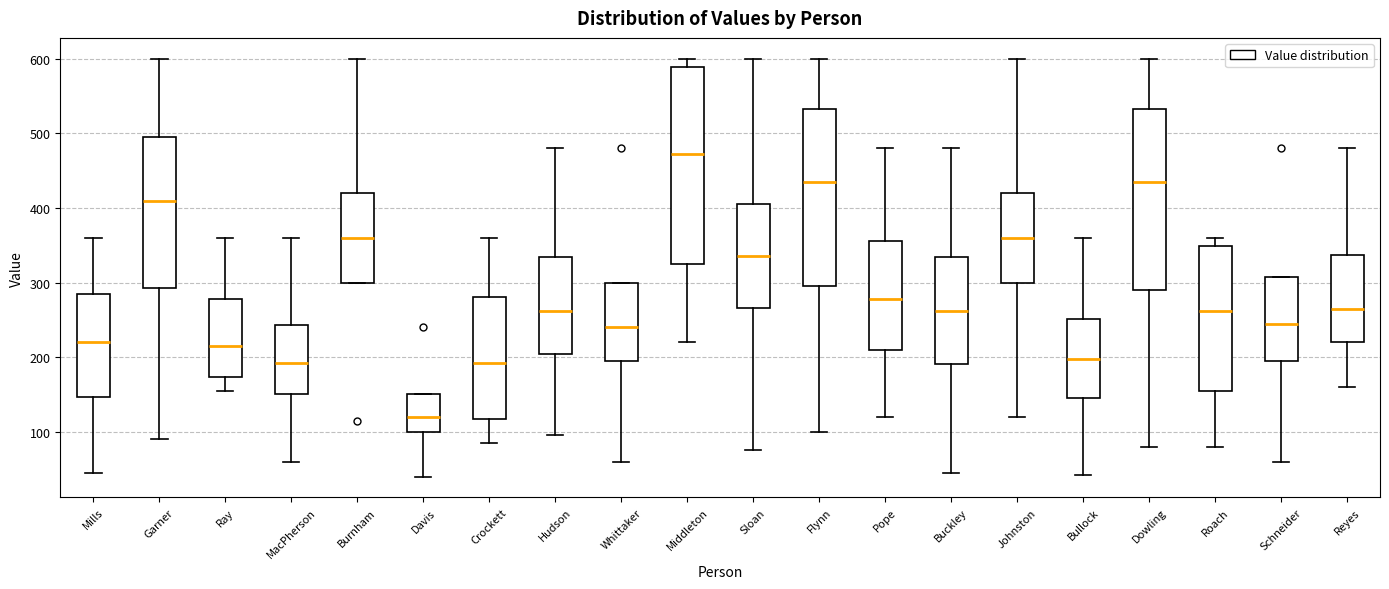

Where does the upper whisker of the box for Johnston end on the y-axis? The values are not printed on the chart, so give them approximately, as read against the axis.

600